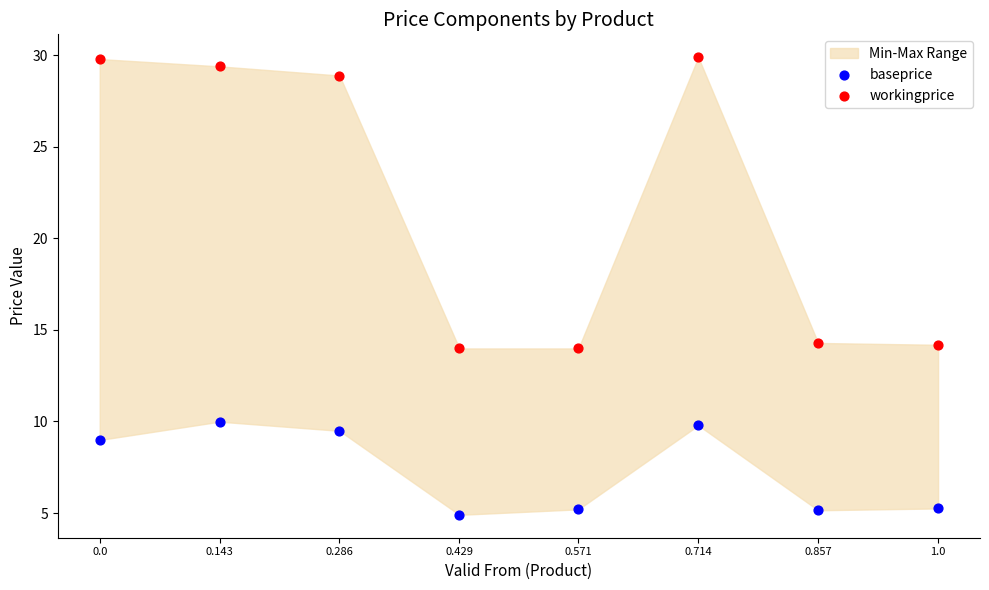

Across all data points, what is the range of X values (max minus min)?

1.0